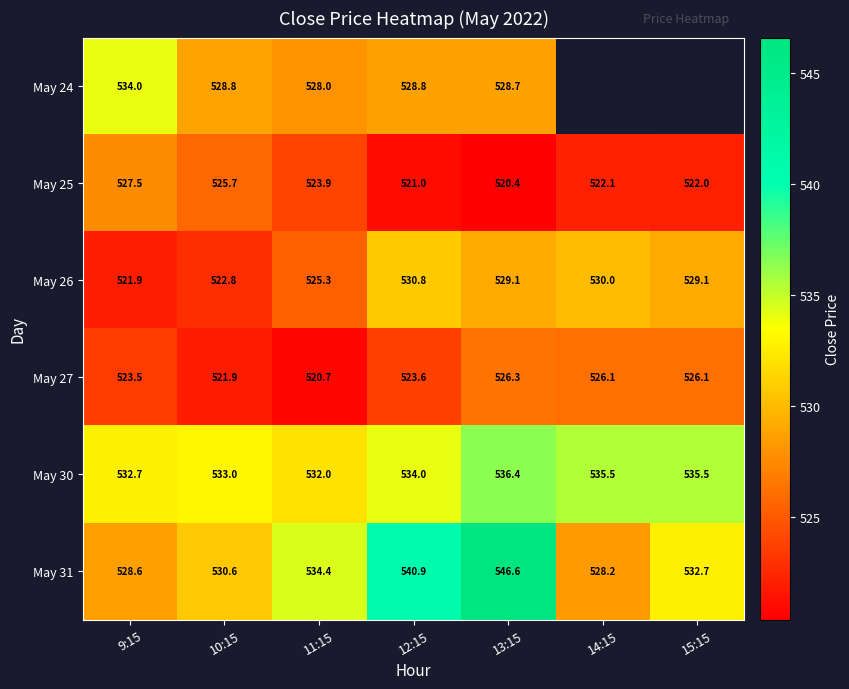

At which label does May 25 reach its minimum?

13:15